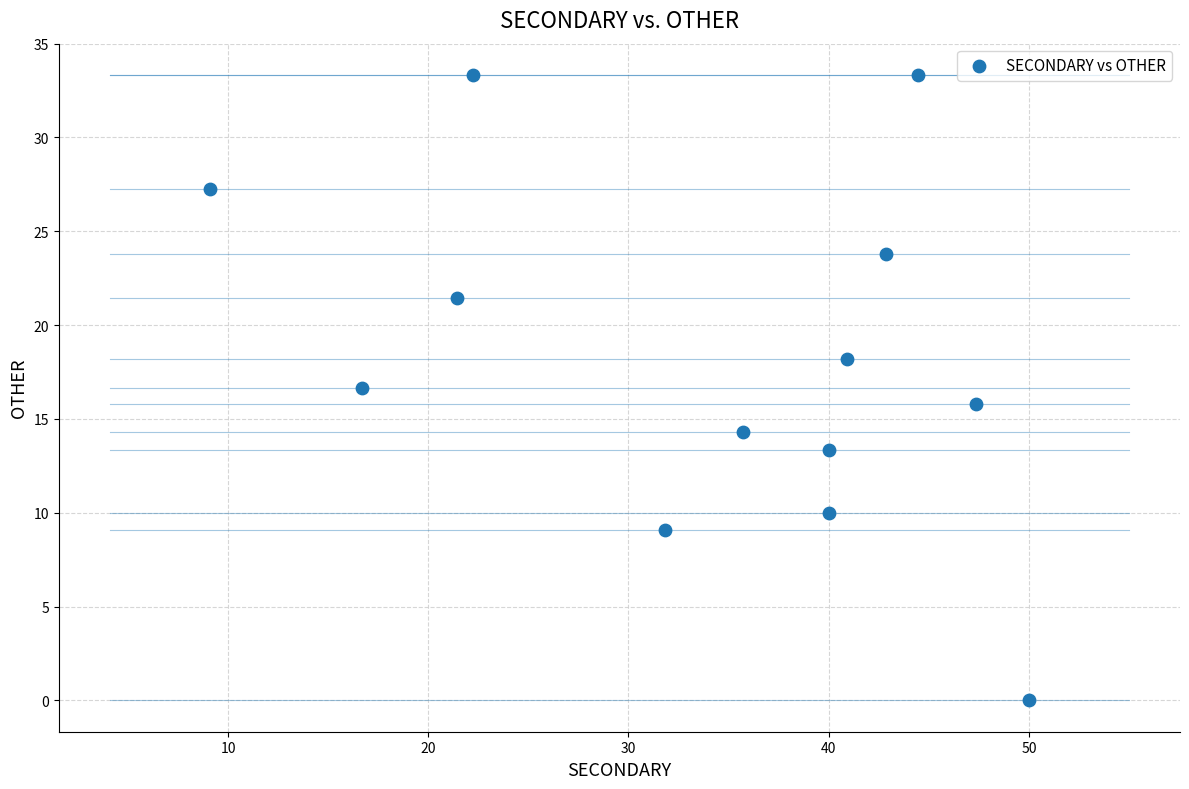

What is the range of Y values (max minus min)?

33.3